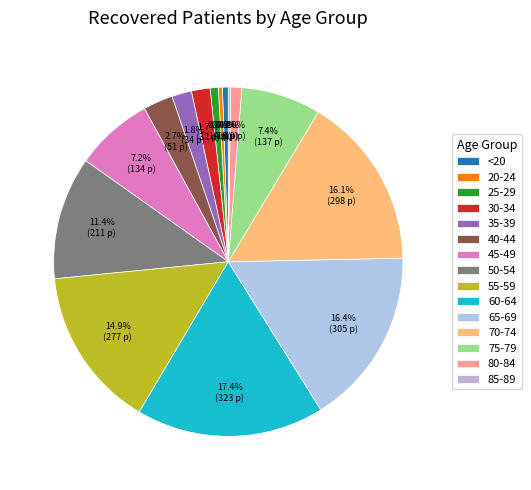

True or false: 55-59 accounts for 15% of the total.

True